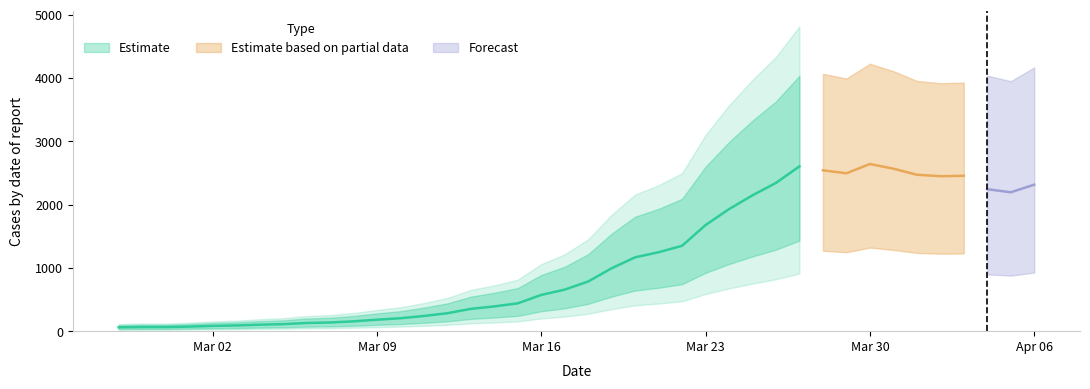

What is the change in value from 2020-02-27 to 2020-03-16?

+511